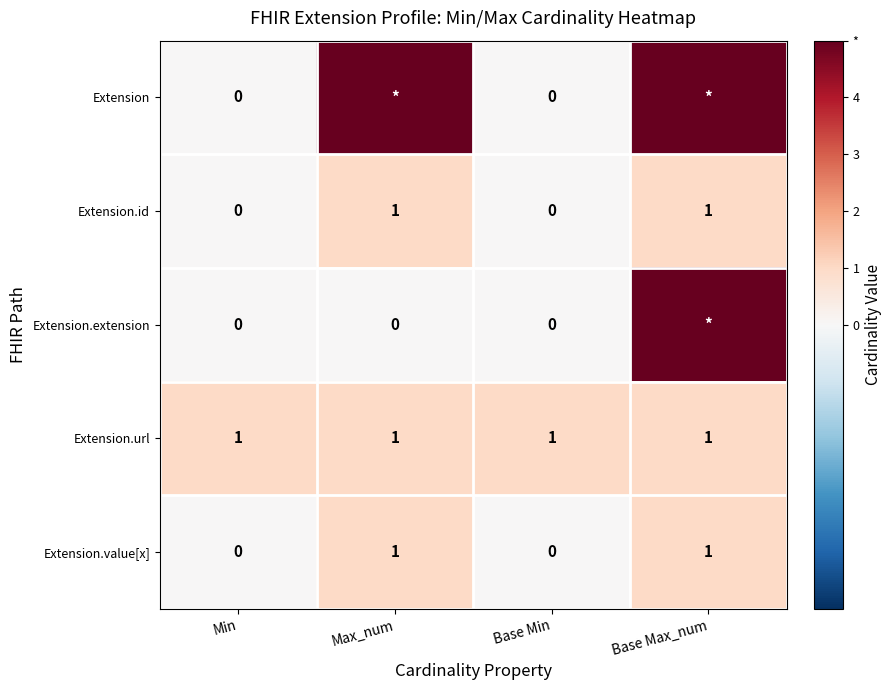

Count the number of categories in the chart.

4